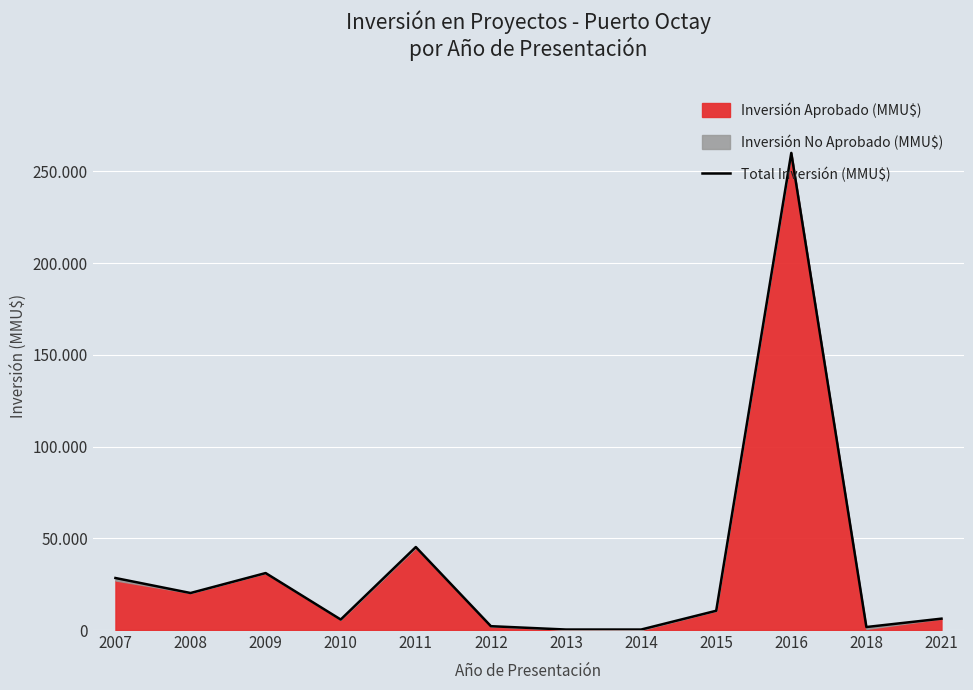

Which category has the lowest value across all series?

2014